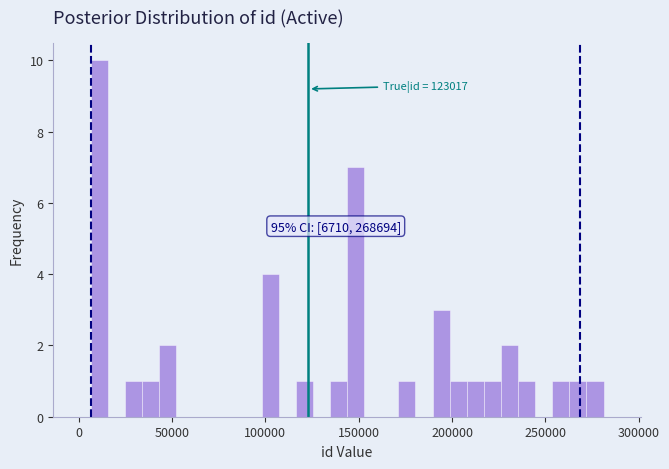

Around what value on the x-axis is the tallest bar? Give the approximate position of its centre, as read against the axis.

10000